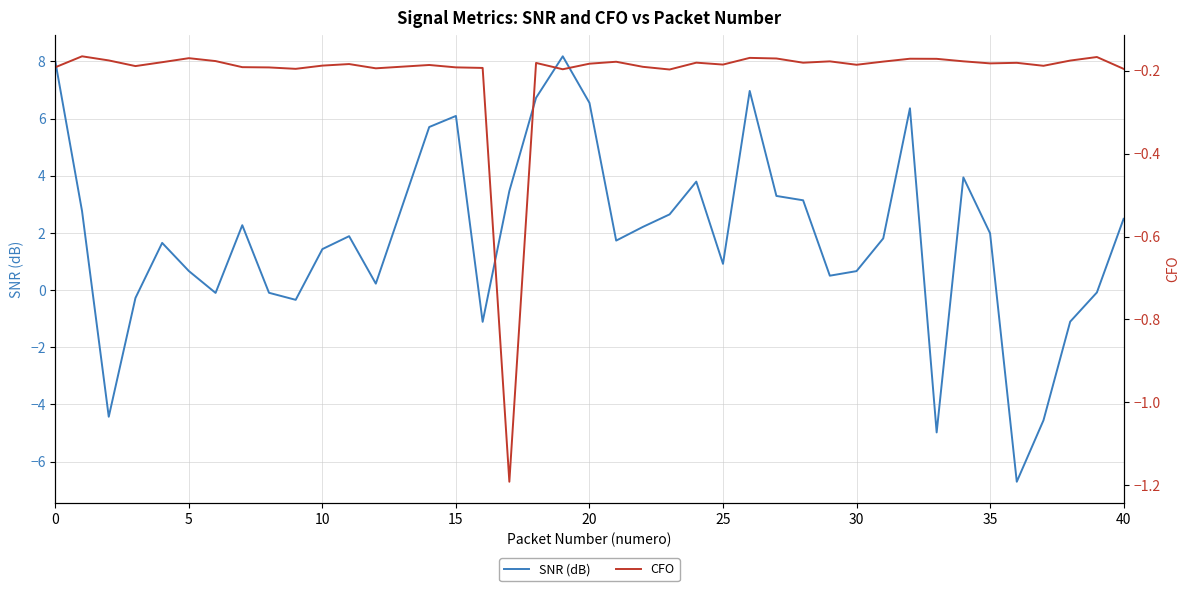

What is the smallest value displayed?

-6.7